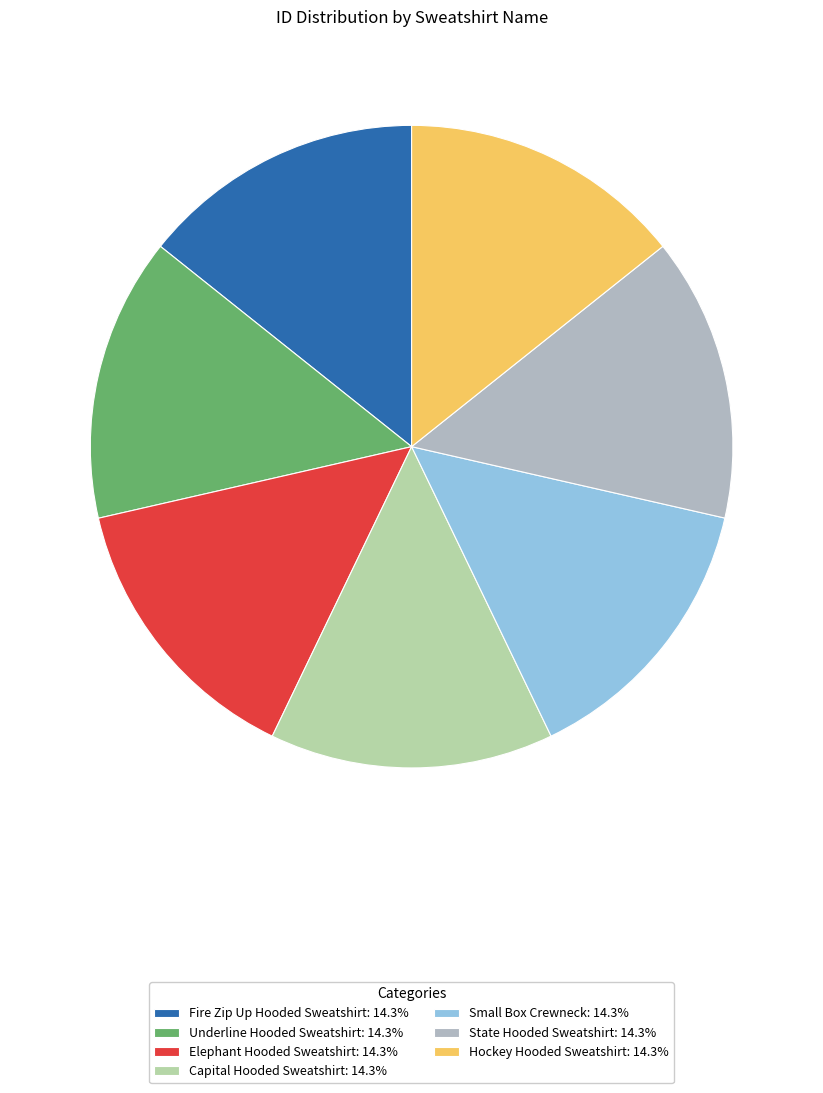

What is the ratio of the value at Capital Hooded Sweatshirt: 14.3% to the value at Elephant Hooded Sweatshirt: 14.3%?

1.0